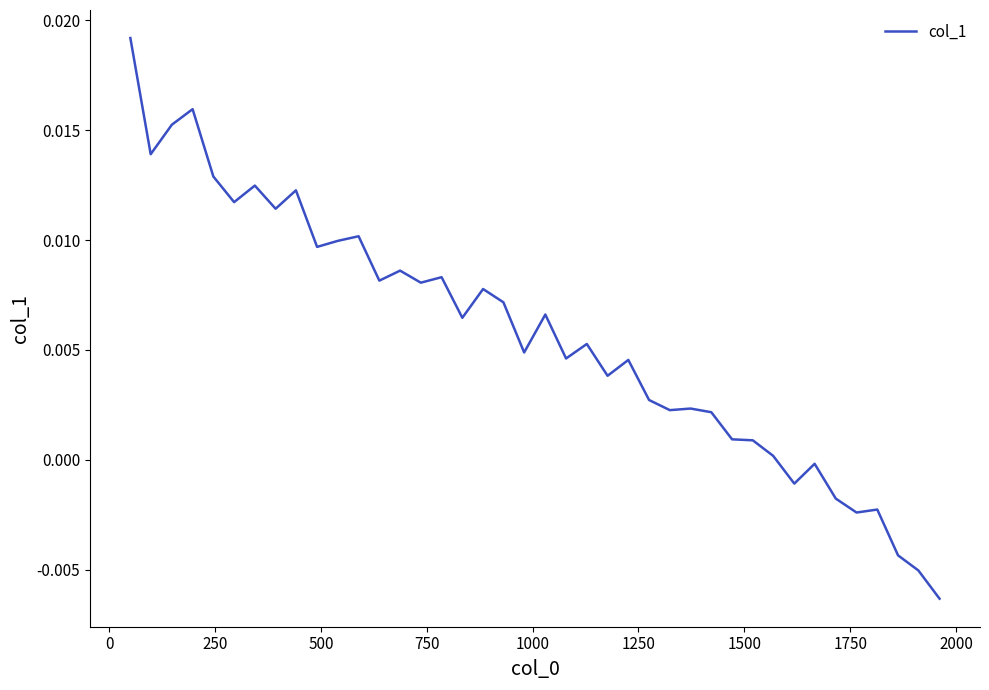

How many lines are shown in the chart?

1